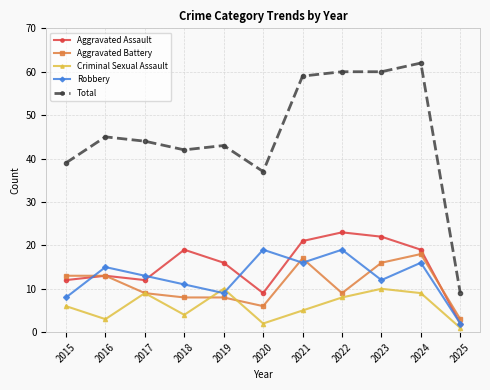

Which series changed the most between 2016 and 2025?

Total